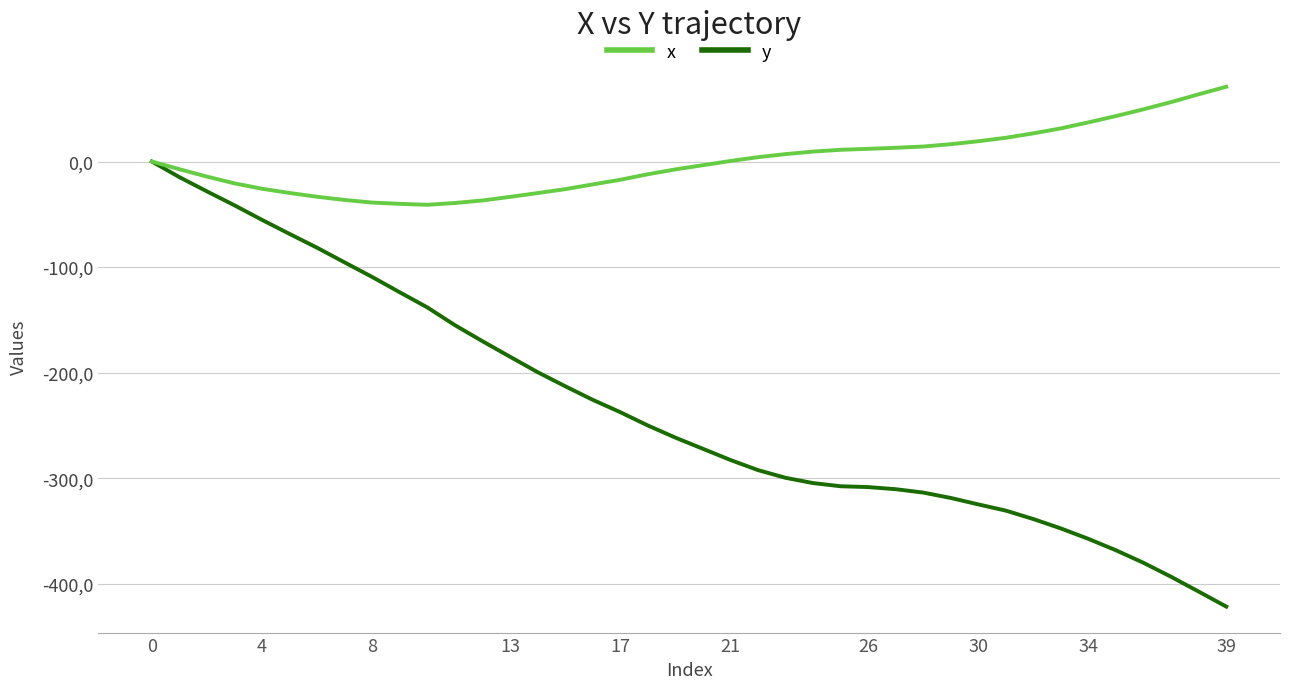

Does the chart display data point markers on the line(s)?

No